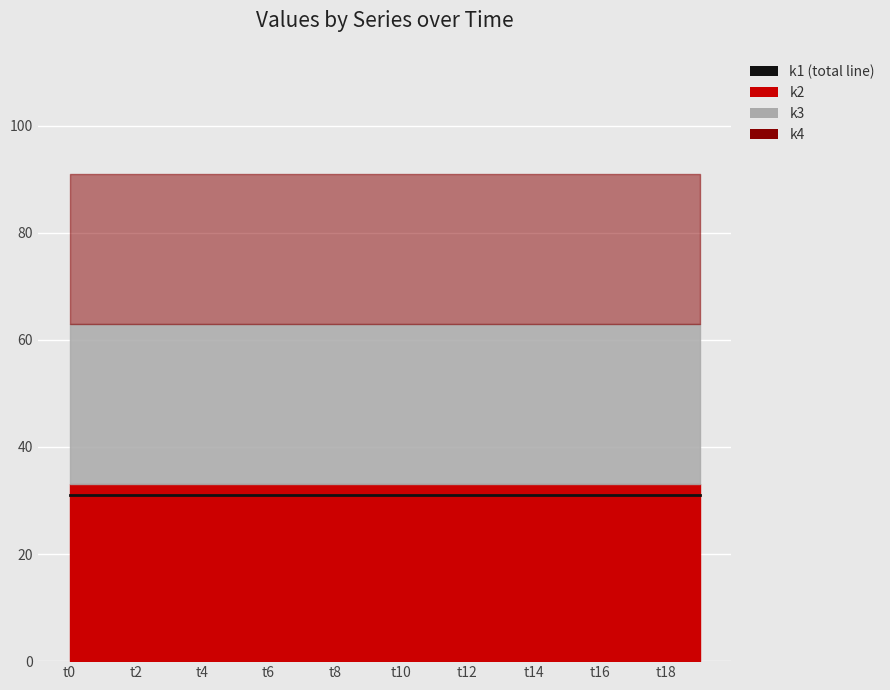

Rank the series by their maximum value, from highest to lowest.

k2, k1, k3, k4